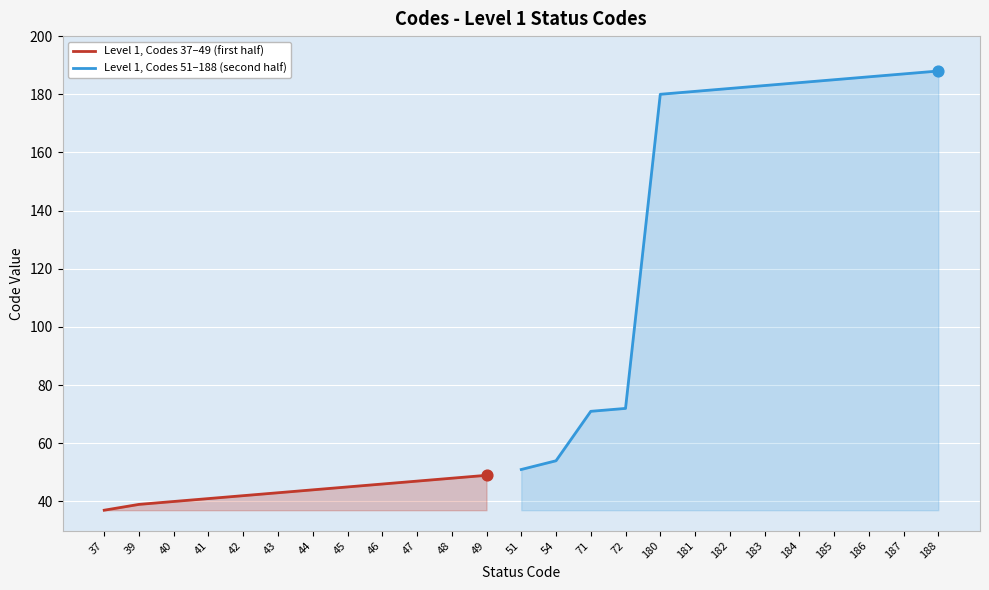

Between 185 and 43, which is larger?

185